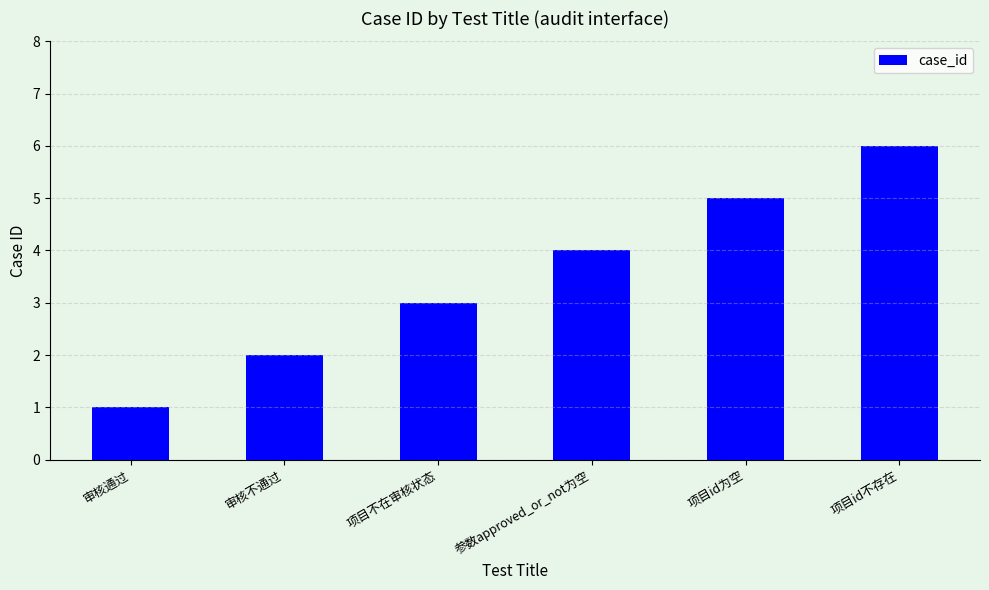

What is the sum of all values?

21